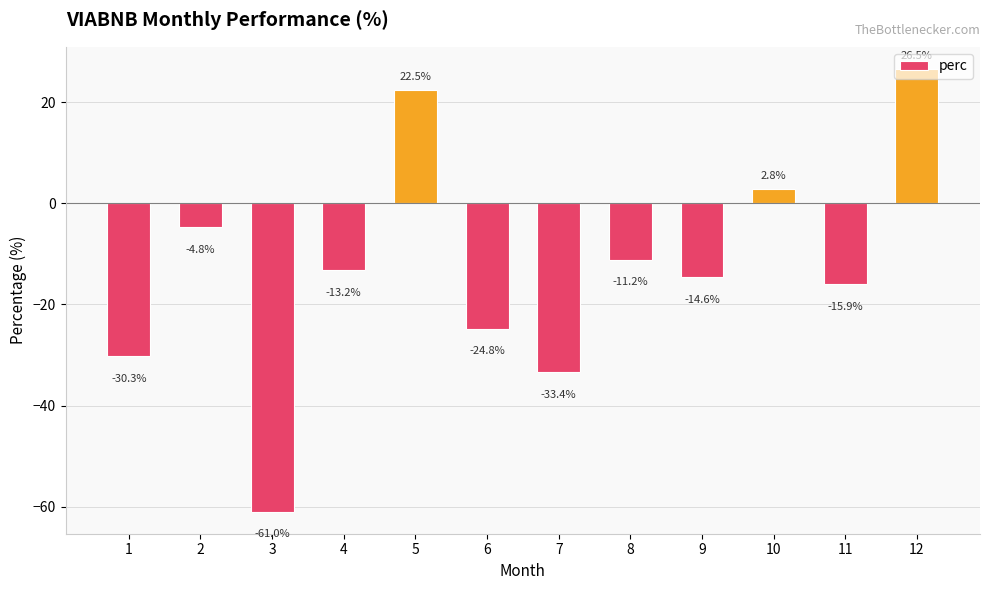

Which has a higher value, 3 or 4?

4